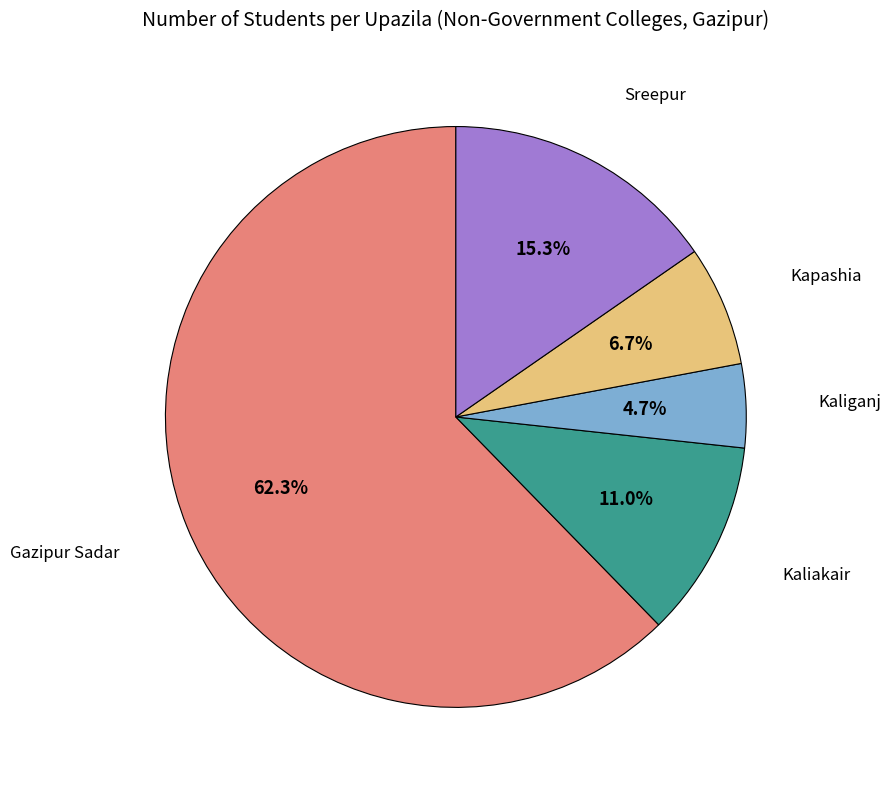

Is there a majority slice in this chart?

Yes